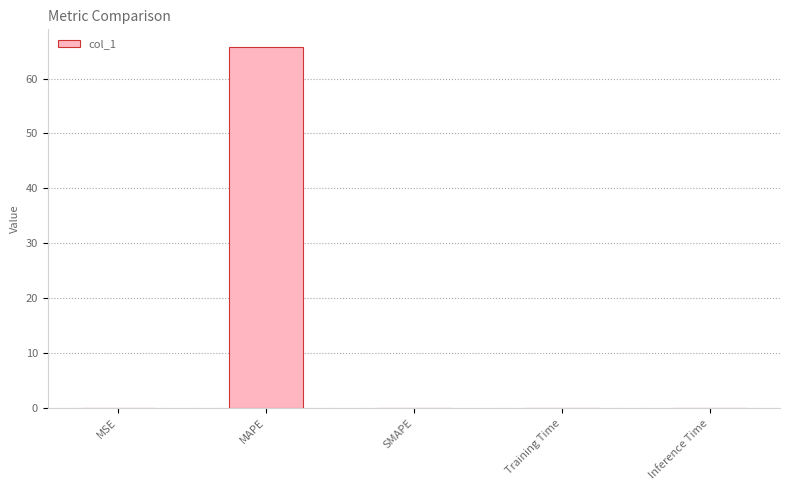

What is the sum of all values?

65.7